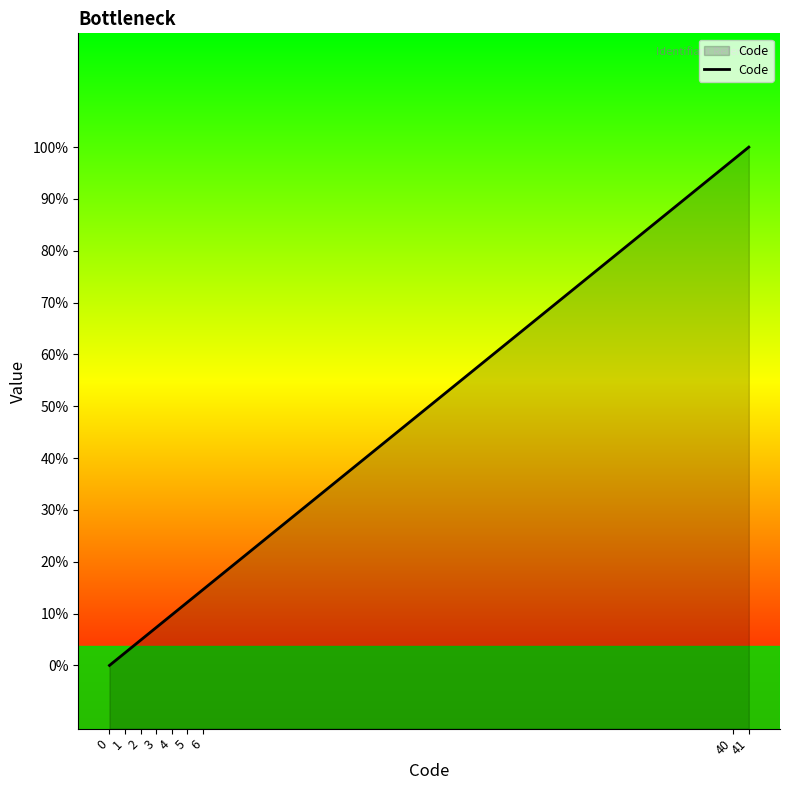

At which category does the chart reach its peak across all series?

41